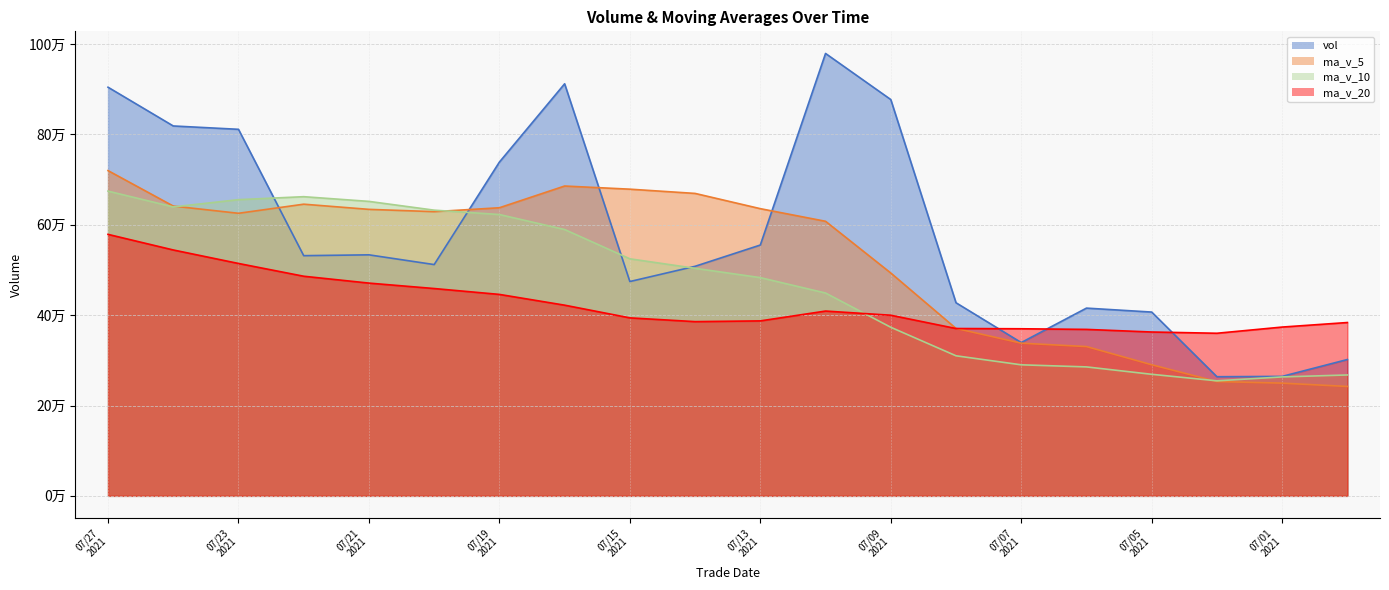

What is the sum of the ma_v_20 values at 20210712 and 20210722?

895261.8